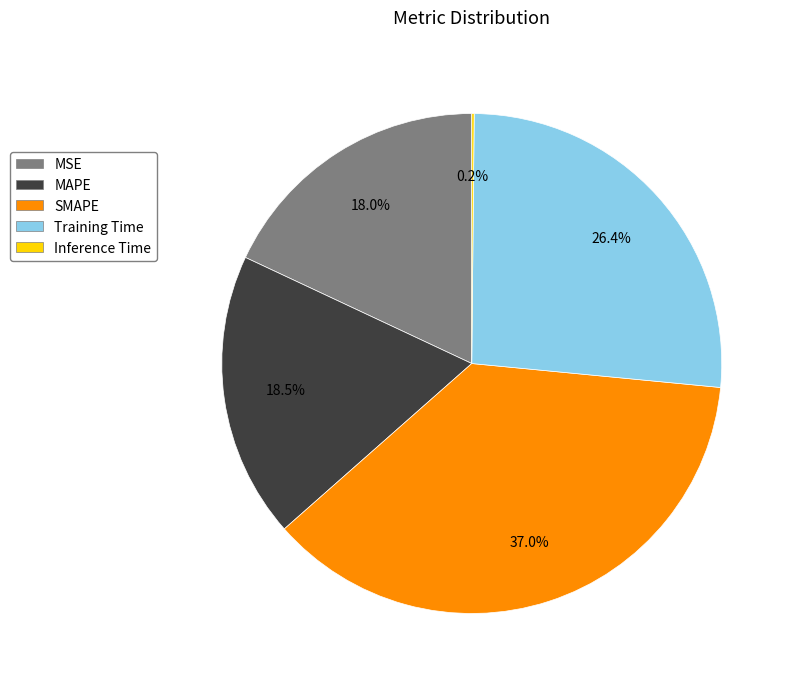

Approximately how many times larger is the value at MAPE compared to Training Time?

0.7